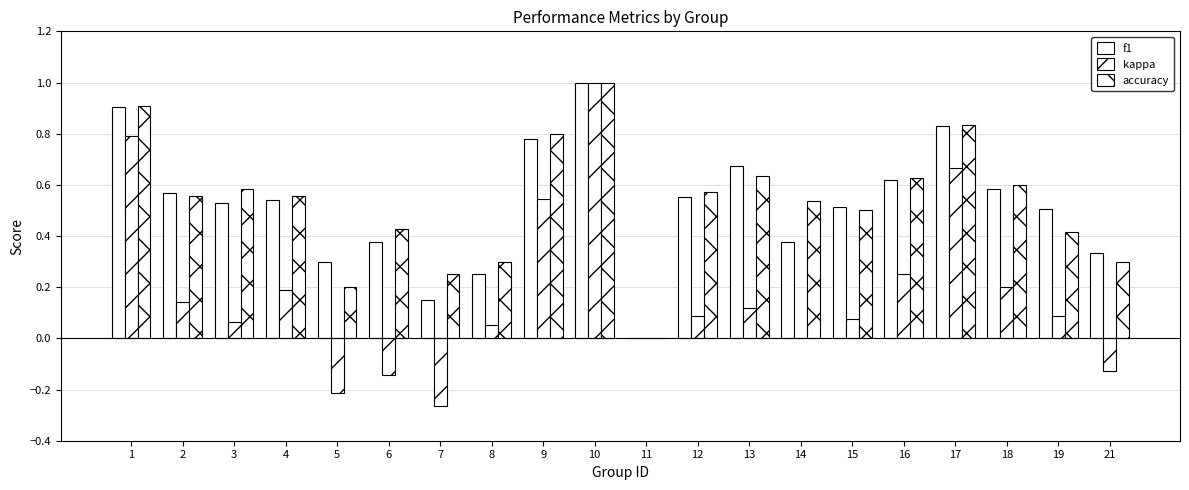

How many groups of bars are there?

20